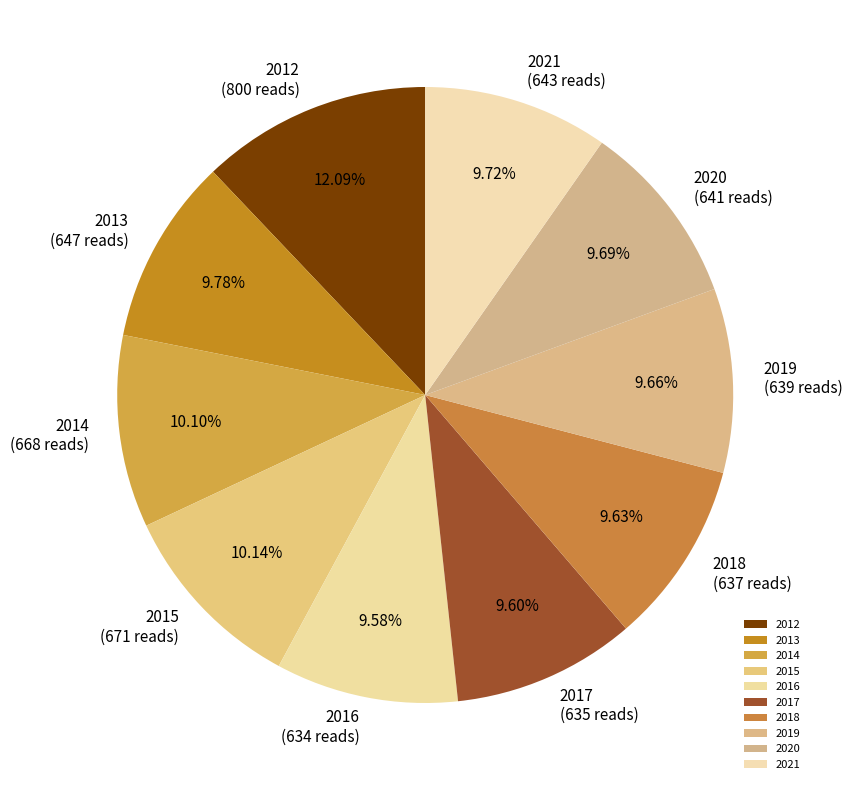

Does 2019 represent more than half of the total?

No